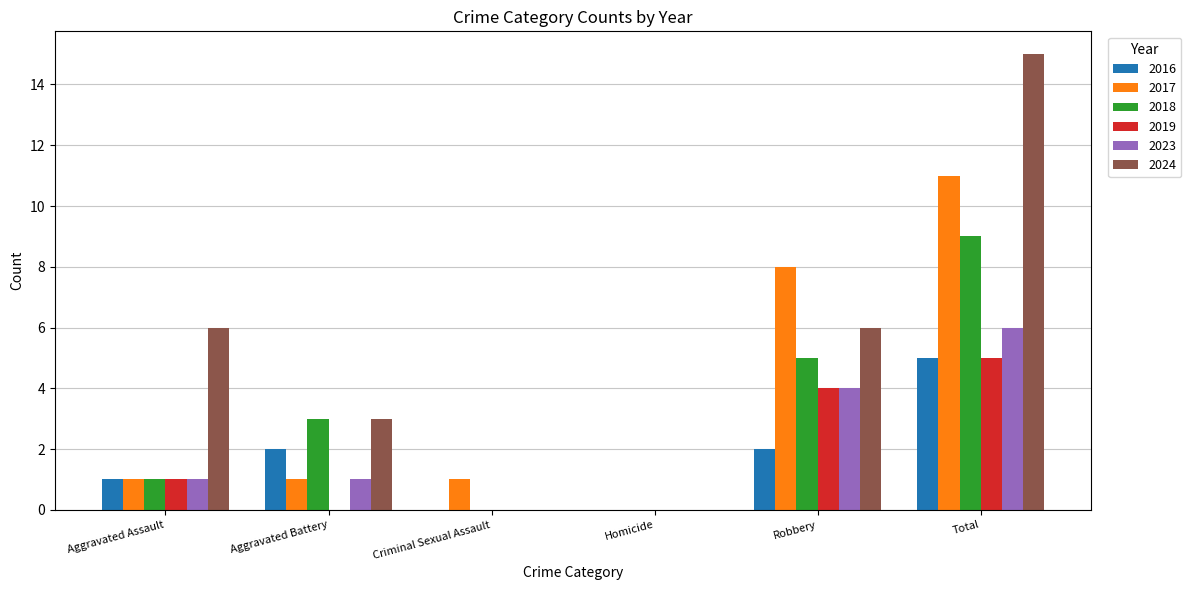

Is the value of 2018 at Aggravated Assault greater than the value of 2016 at Criminal Sexual Assault?

Yes